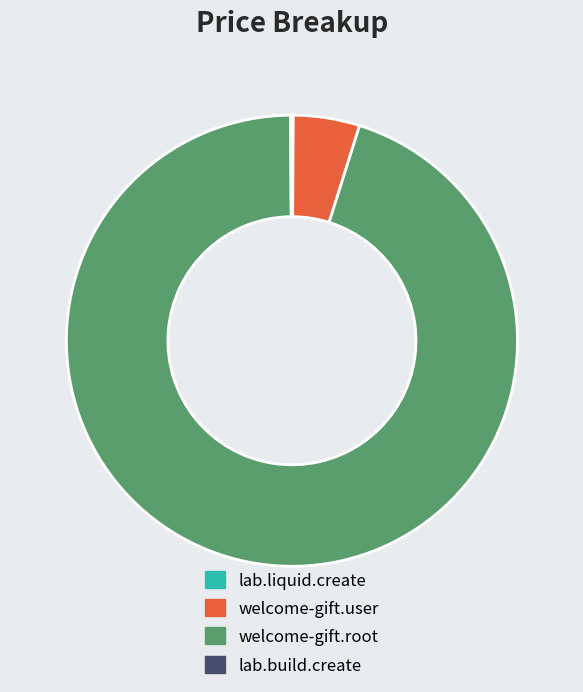

Approximately how many times larger is the value at welcome-gift.user compared to welcome-gift.root?

0.1